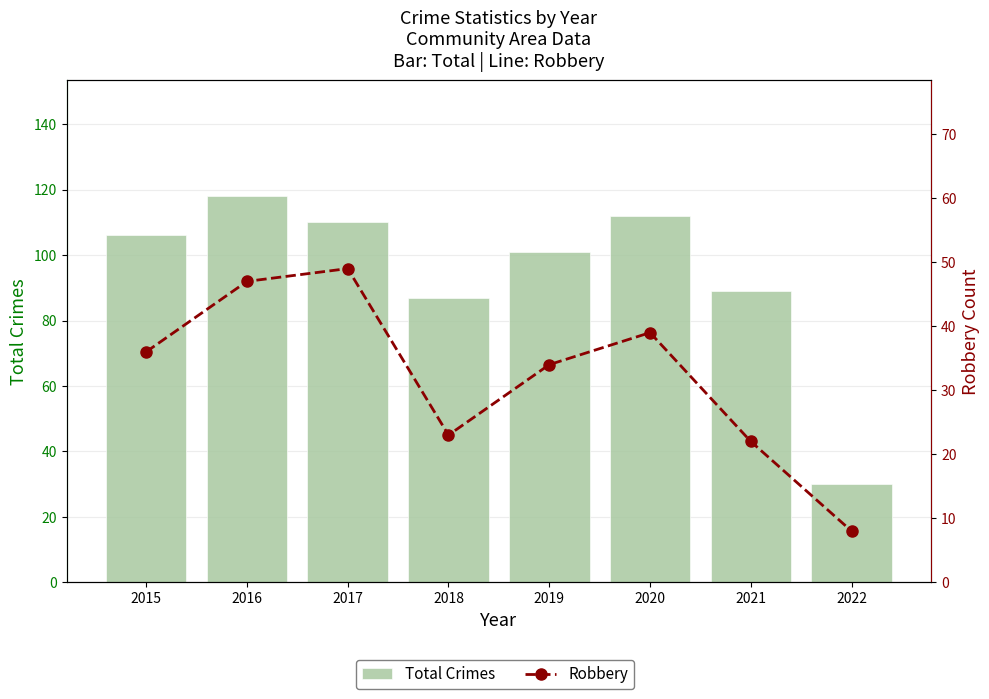

What is the value of the Total Crimes bar at the 6th from the left?

112